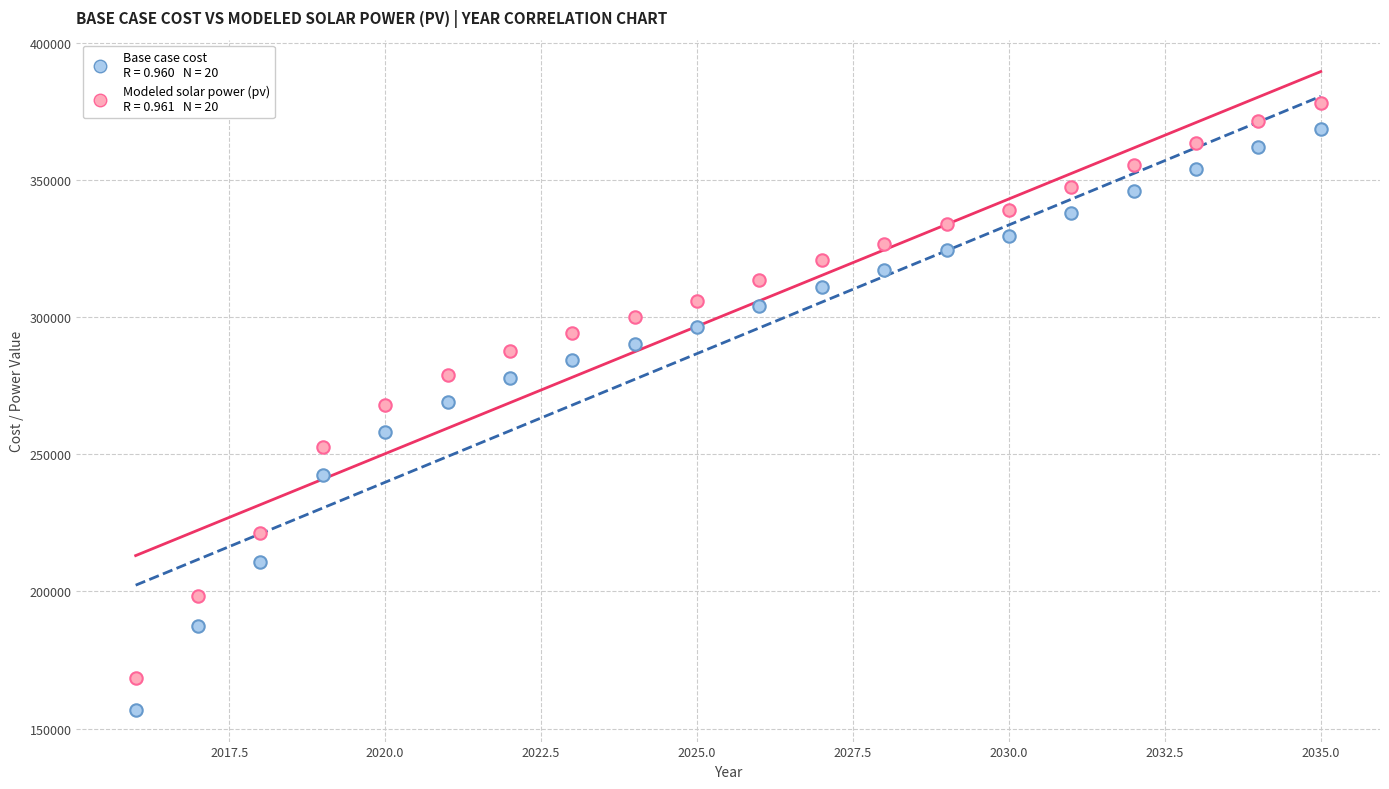

Across all data points, what is the range of Y values (max minus min)?

221126.9